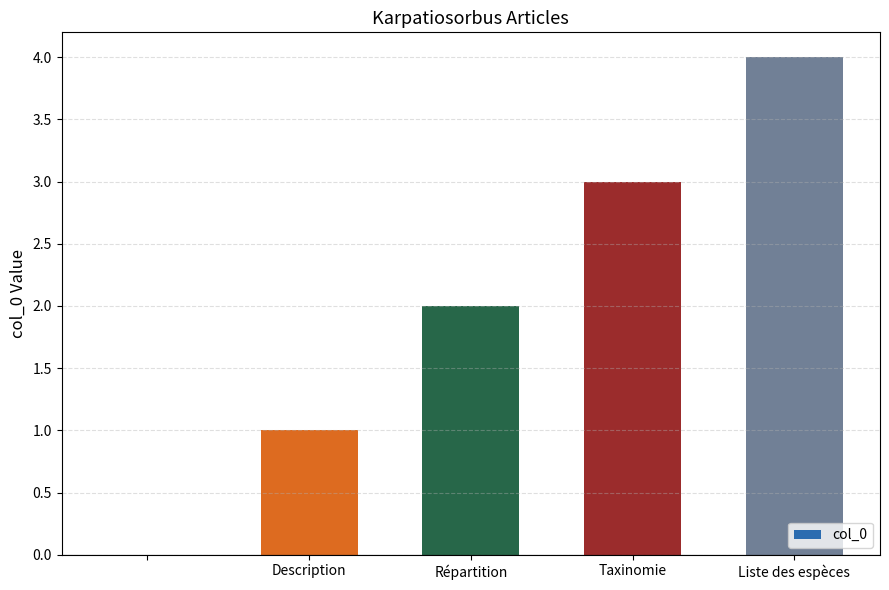

How many data points does each series have?

5